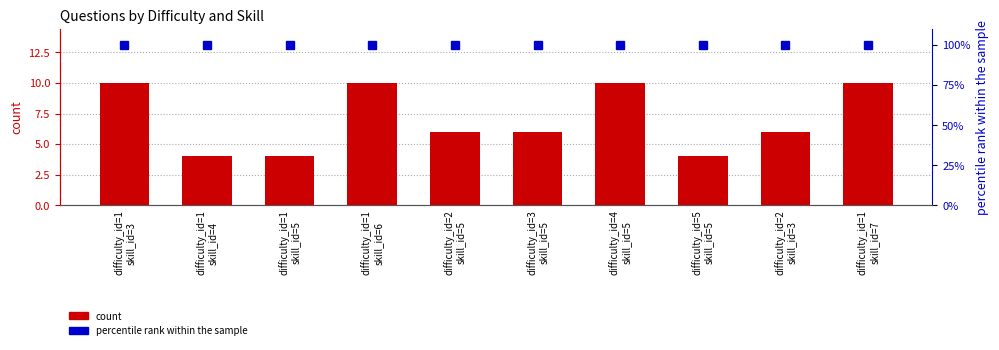

What is the value of the count bar at the 10th from the left?

10